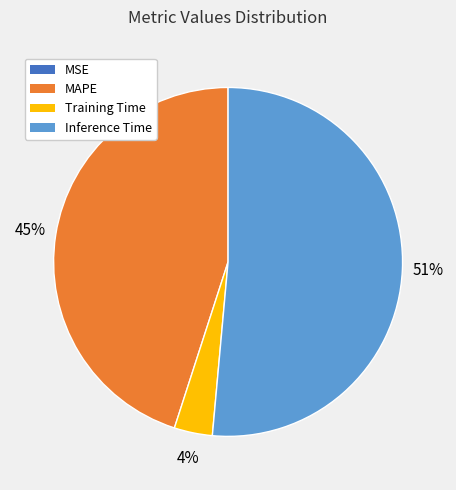

Is there a majority slice in this chart?

Yes